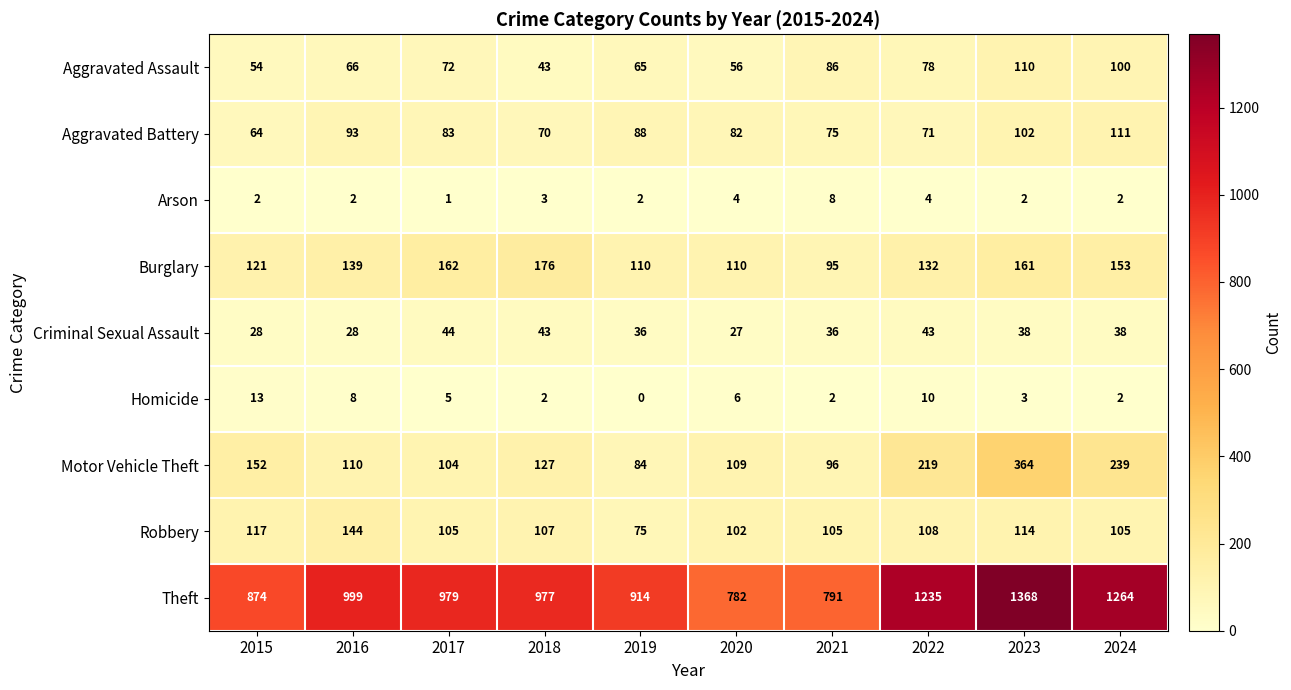

The Arson series shows 2 at 2023. True or false?

True